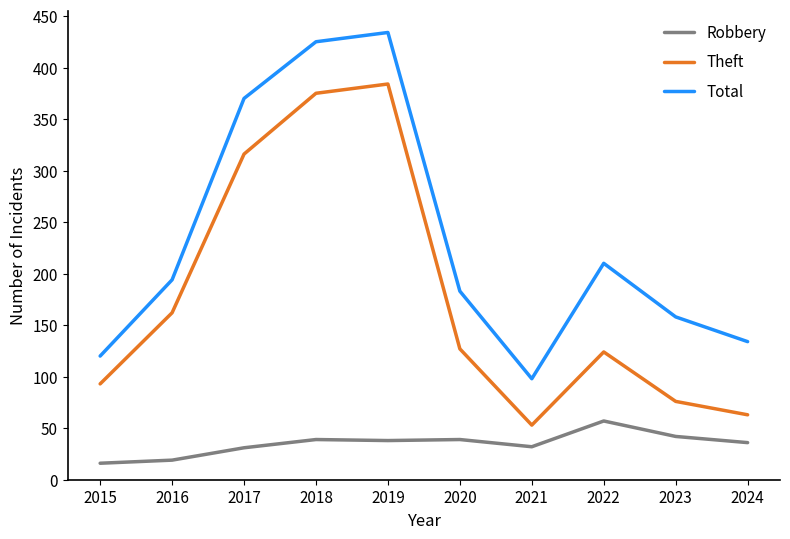

What is the minimum value shown in the chart?

16